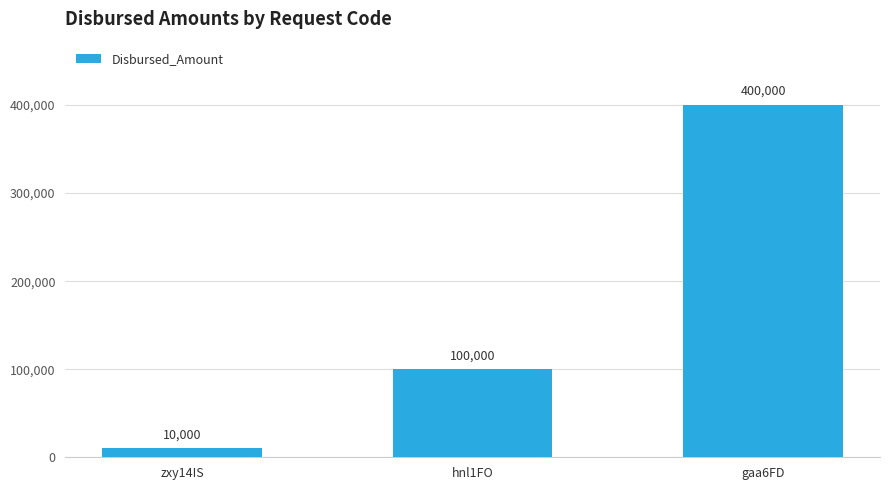

What is the label of the 3rd bar from the left?

gaa6FD